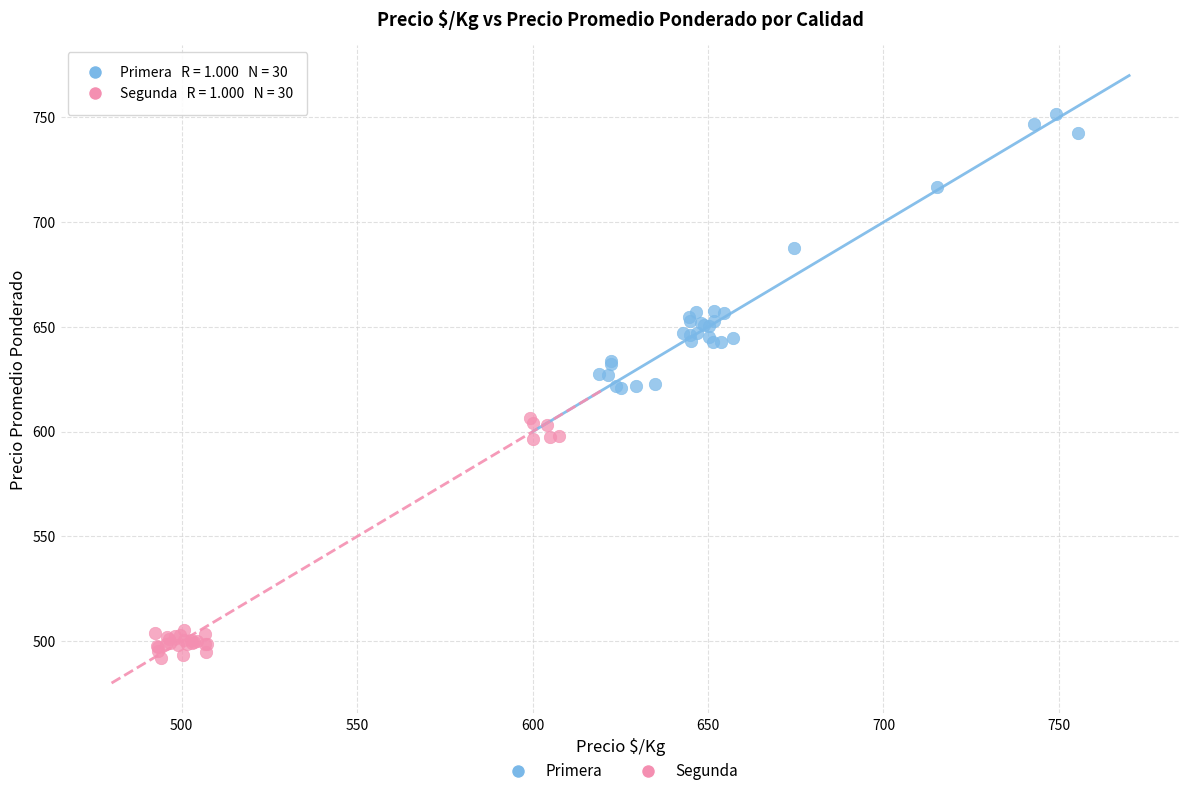

Which series reaches the minimum Y coordinate?

Segunda